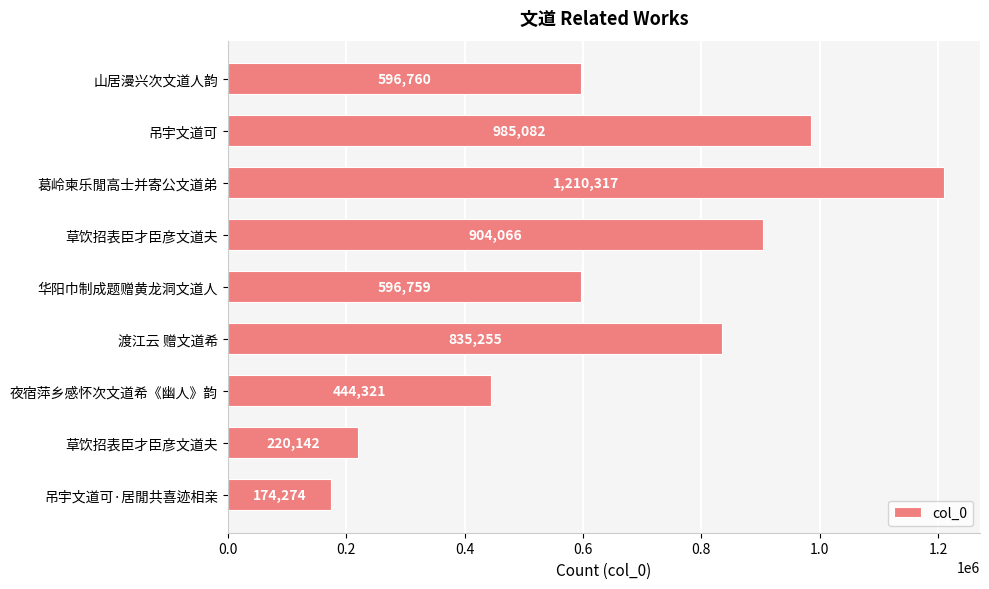

How many bars are there in total?

9